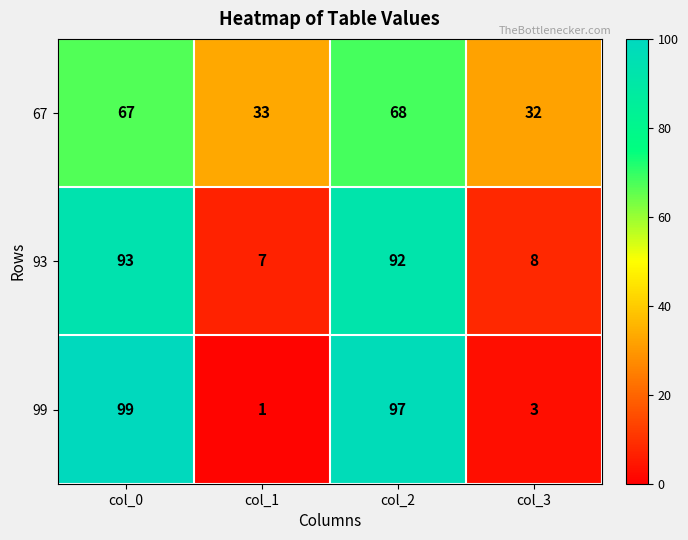

Reading right to left, extract all data points from this chart.

67: col_3=32	col_2=68	col_1=33	col_0=67
93: col_3=8	col_2=92	col_1=7	col_0=93
99: col_3=3	col_2=97	col_1=1	col_0=99